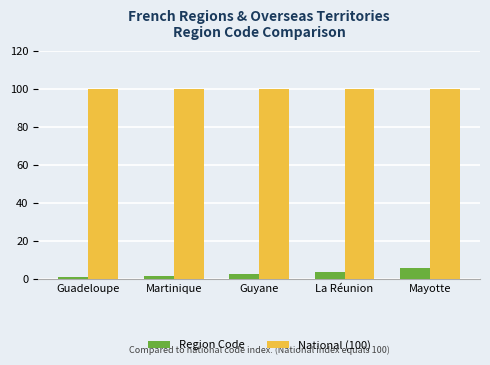

Are the bars horizontal?

No